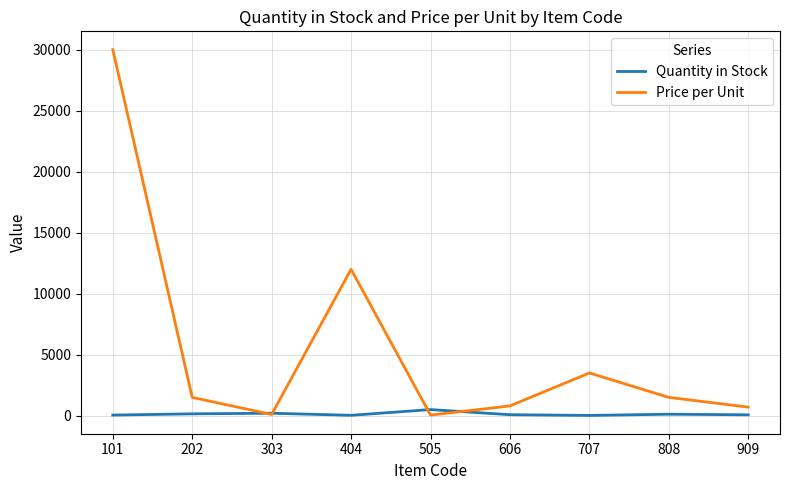

What is the minimum value for Price per Unit?

50